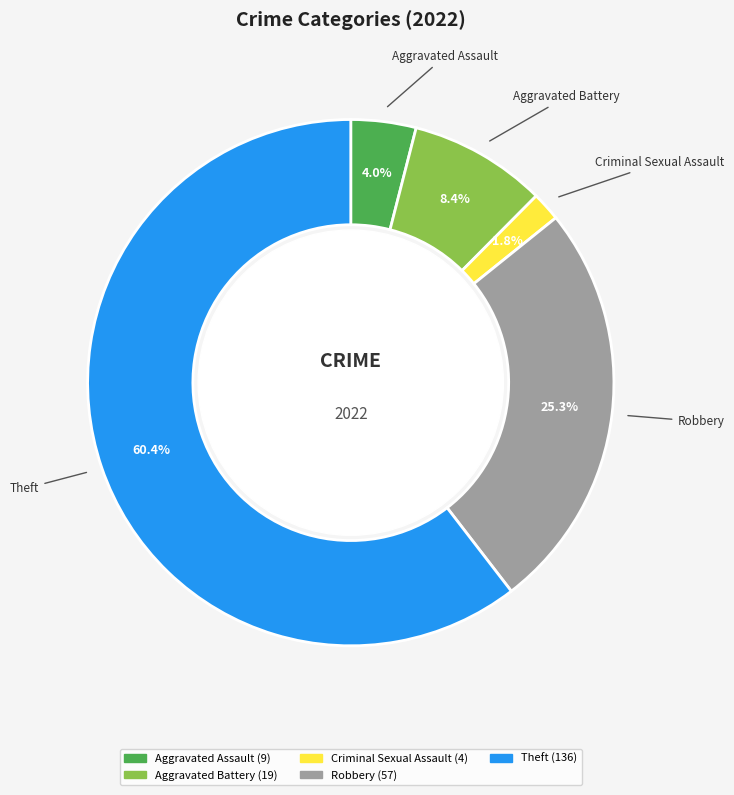

Is there a majority slice in this chart?

Yes